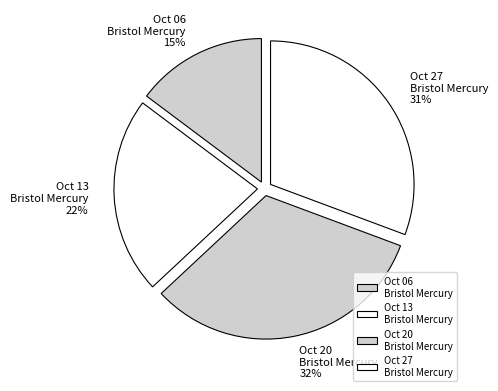

To the nearest percent, what is the difference between the Oct 13 Bristol Mercury and Oct 20 Bristol Mercury slice percentages?

10%